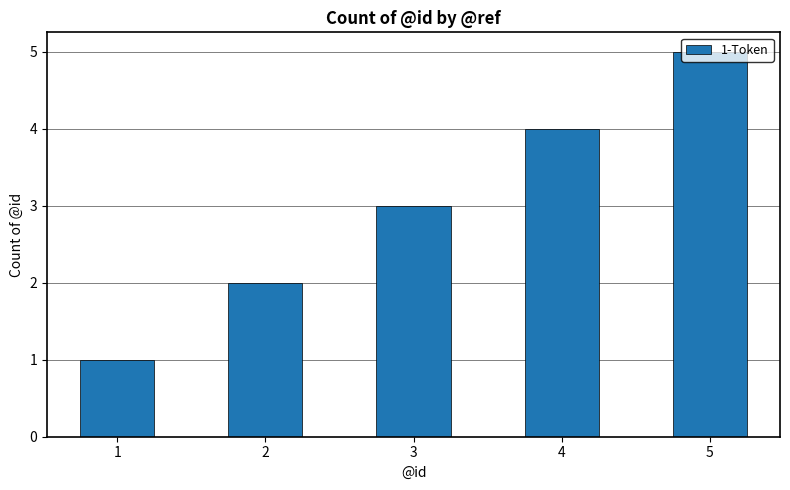

What is the difference between the maximum and minimum values?

4